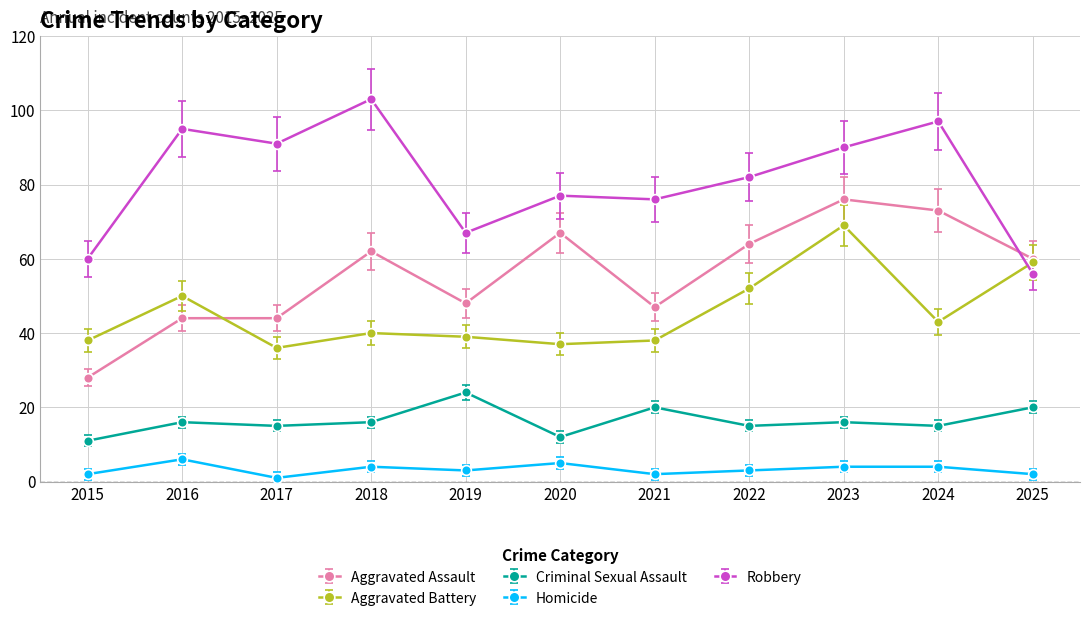

Rank the categories by Robbery value from lowest to highest.

2025, 2015, 2019, 2021, 2020, 2022, 2023, 2017, 2016, 2024, 2018